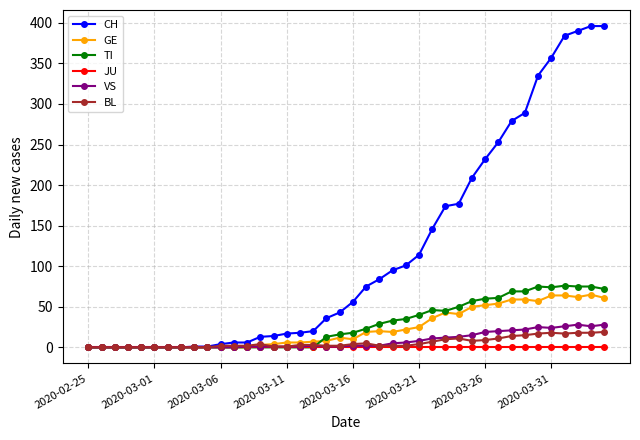

Which series has the largest range (max minus min)?

CH